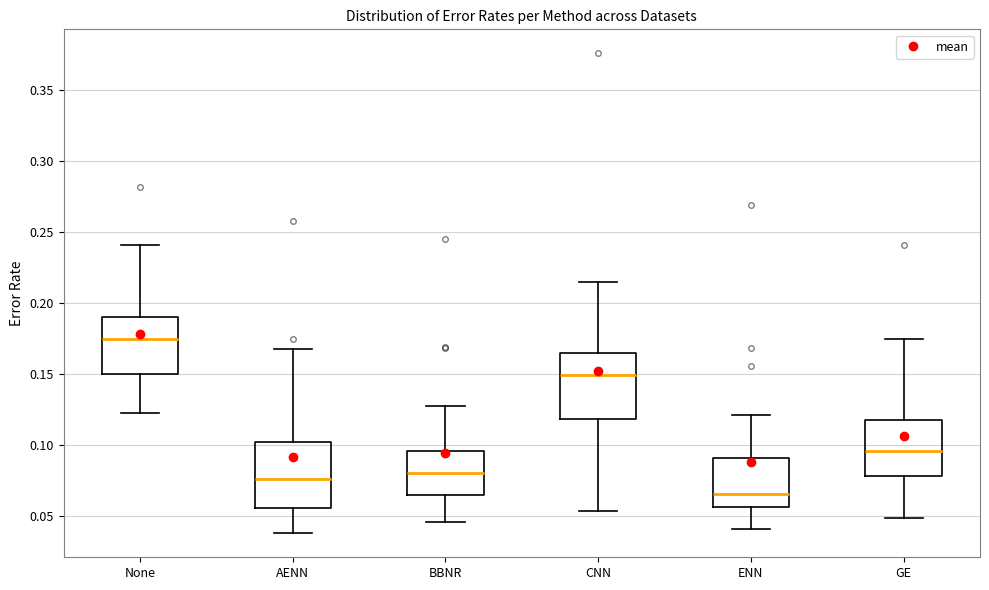

Reading left to right, read every box against the y-axis: the position of its median line, the range the box covers, and the ends of its whiskers. The values are not printed on the chart, so give them approximately, as read against the axis.

None: median 0.175, box 0.150 to 0.190, whiskers 0.120 to 0.240
AENN: median 0.075, box 0.055 to 0.100, whiskers 0.040 to 0.165
BBNR: median 0.080, box 0.065 to 0.095, whiskers 0.045 to 0.125
CNN: median 0.150, box 0.120 to 0.165, whiskers 0.055 to 0.215
ENN: median 0.065, box 0.055 to 0.090, whiskers 0.040 to 0.120
GE: median 0.095, box 0.080 to 0.115, whiskers 0.050 to 0.175